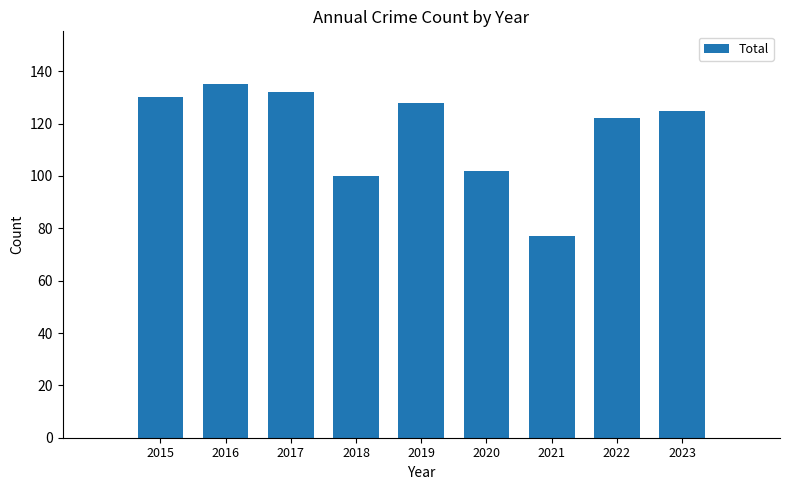

Which category has the highest value across all series?

2016